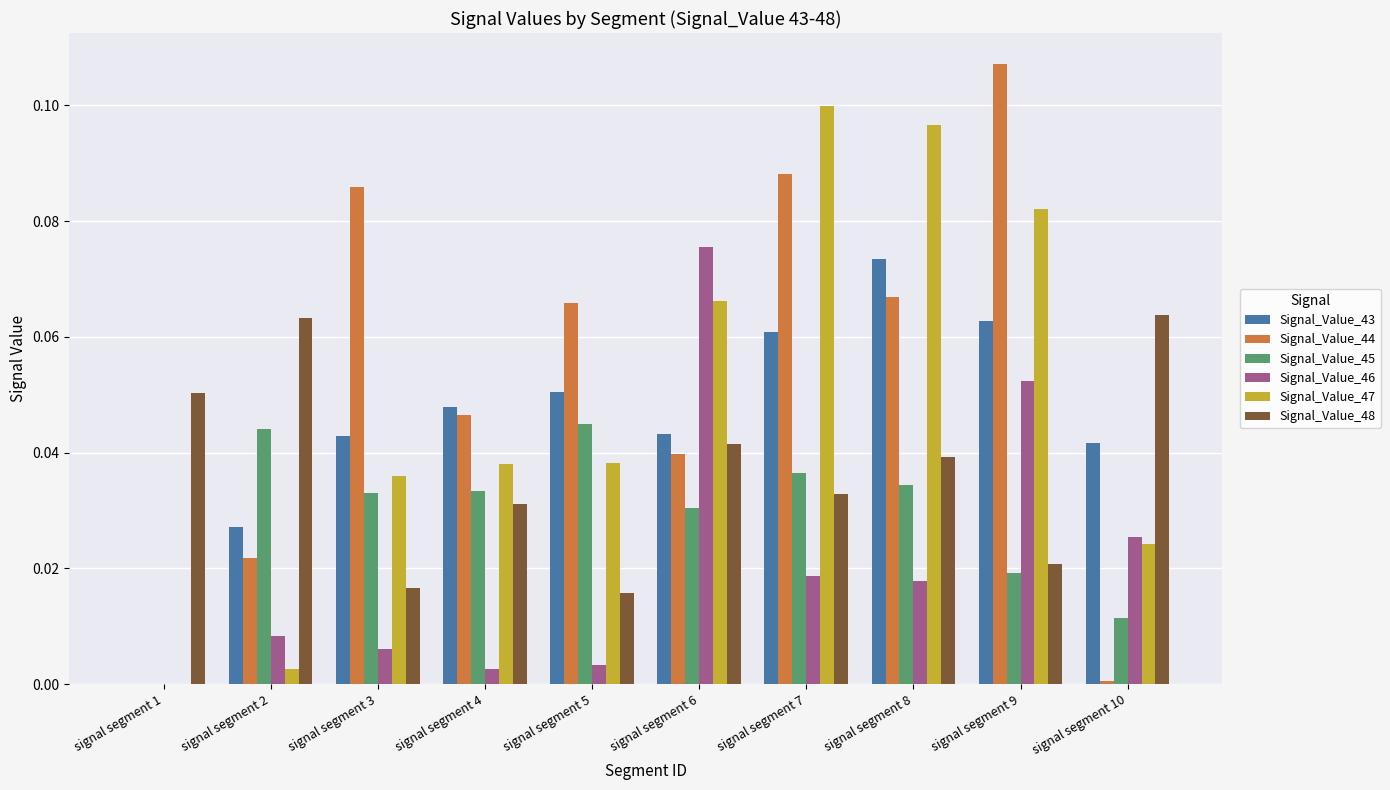

Are the bars horizontal?

No